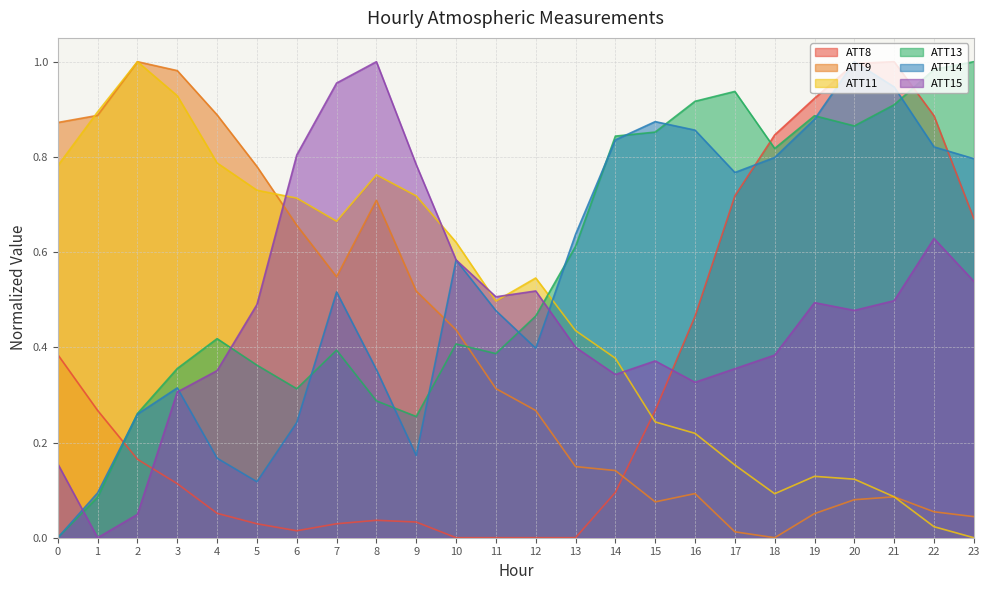

At which category does ATT9 reach its first local peak?

2